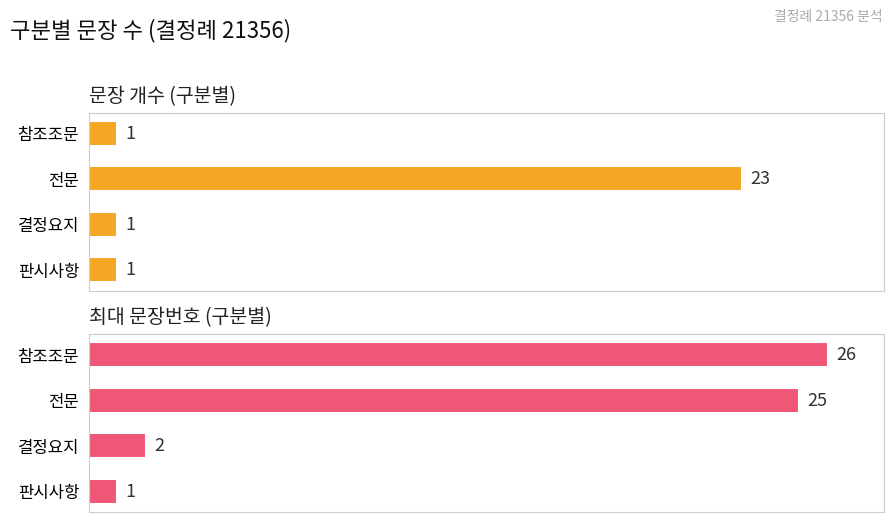

Which series has the widest spread of values?

최대 문장번호 (구분별)